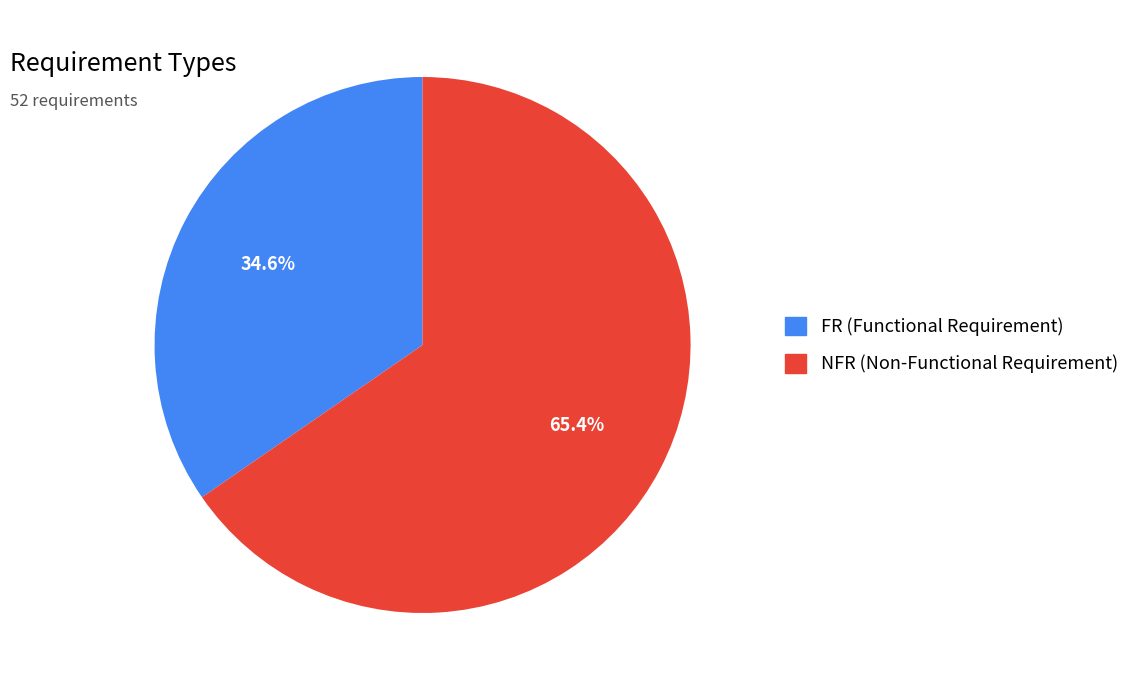

How much of the chart is everything except NFR?

34.6%